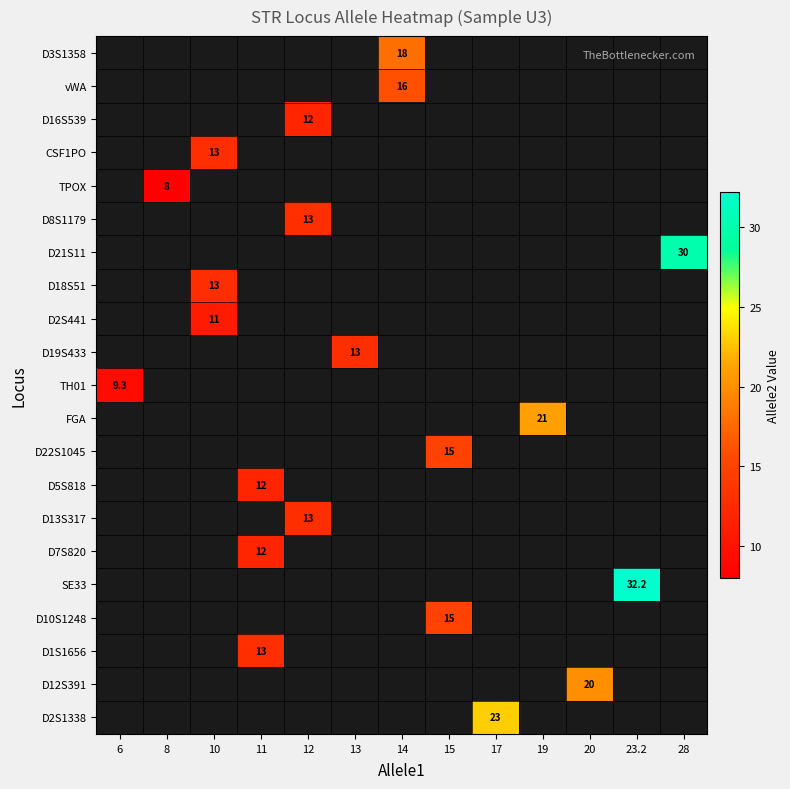

What is the minimum value for row_10?

9.3